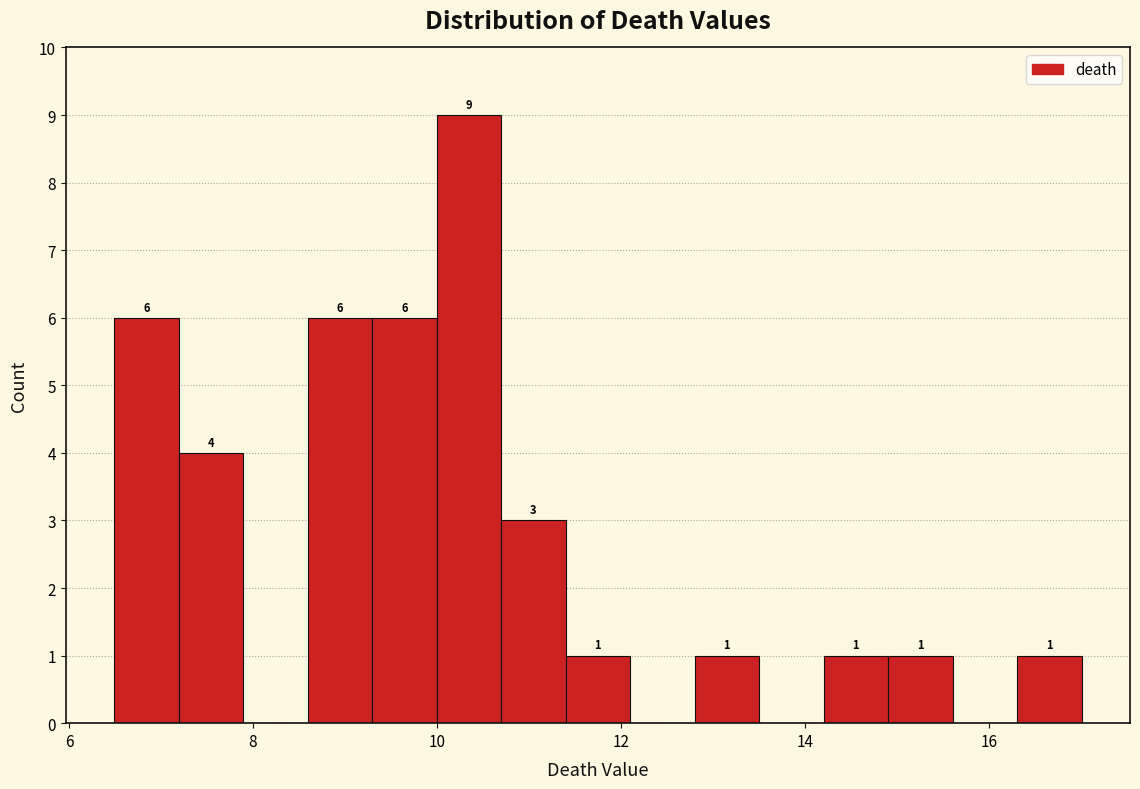

Read against the x-axis, roughly where is the centre of the tallest bar?

10.4